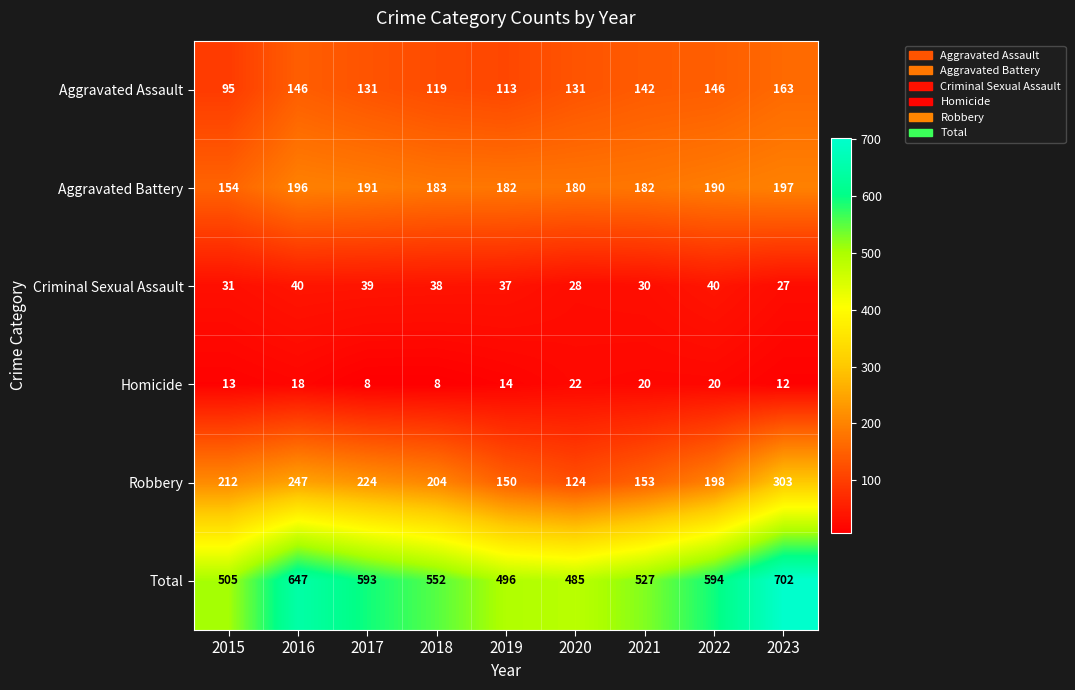

What is the difference between the maximum and minimum values in the Total series?

217